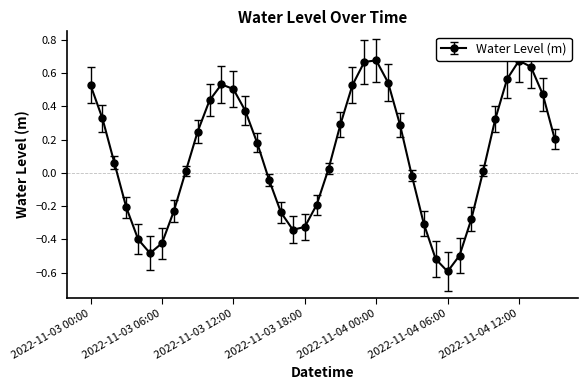

How many data points does each series have?

40